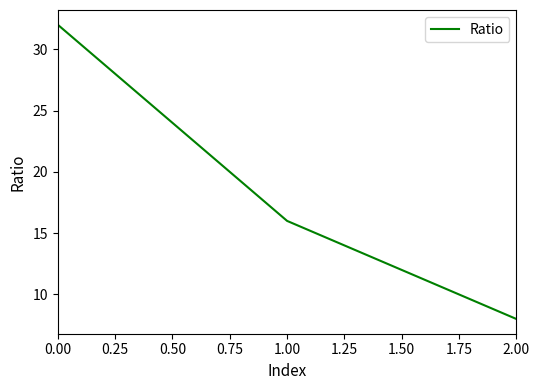

True or false: the data shows 32 at 0.00.

True